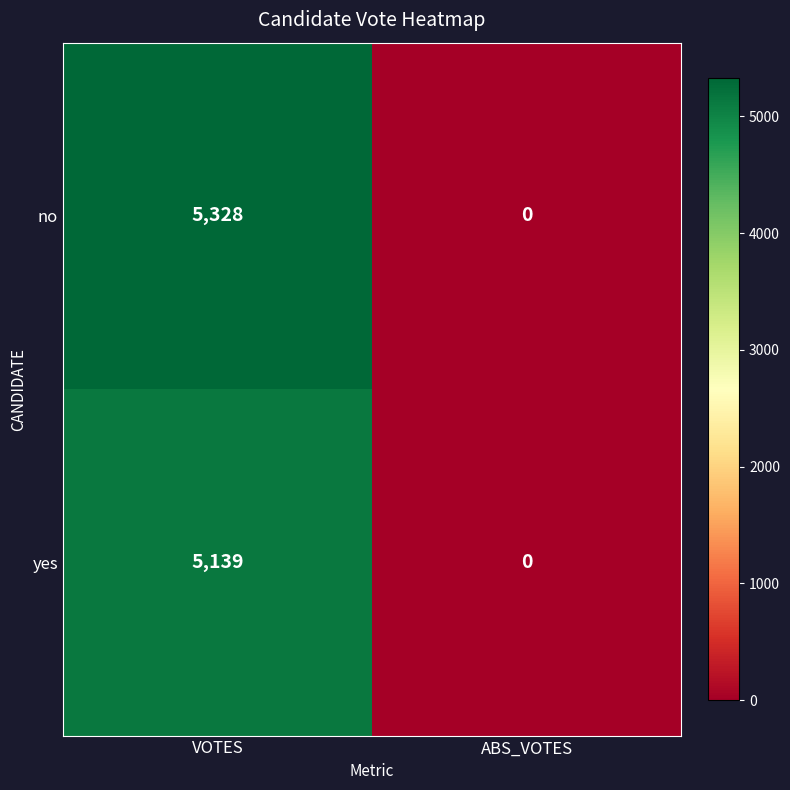

Rank the series by their average value, from lowest to highest.

yes, no